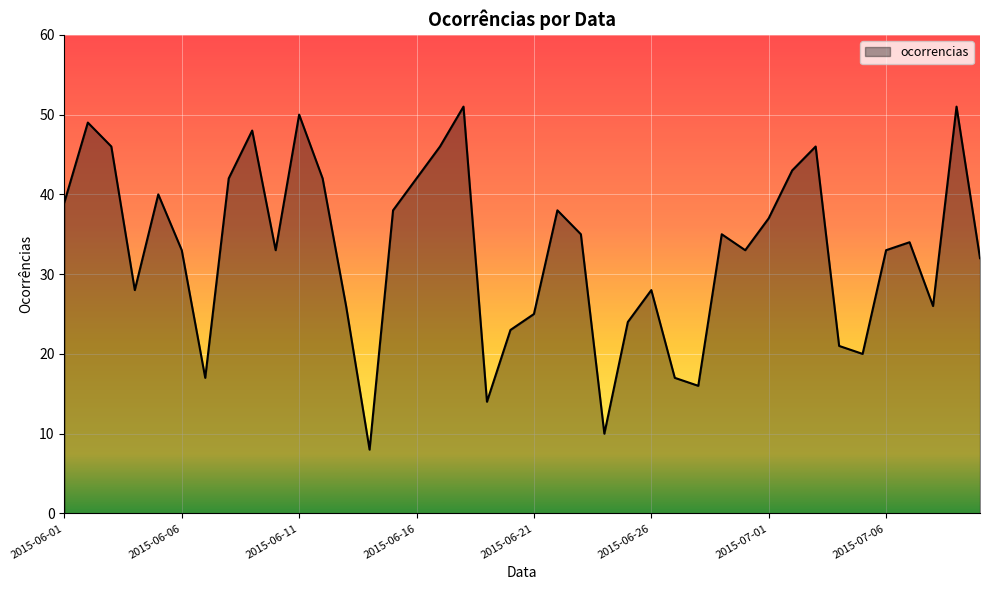

What is the smallest value displayed?

8